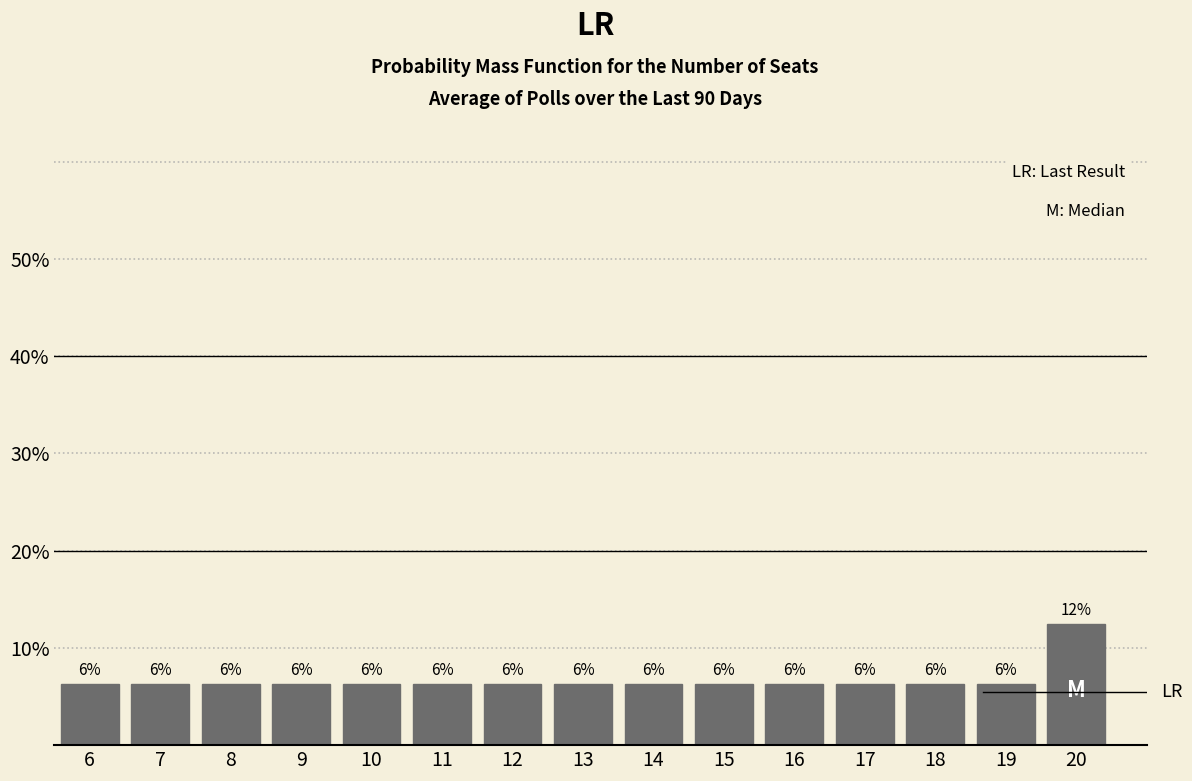

How many bars are there in total?

15